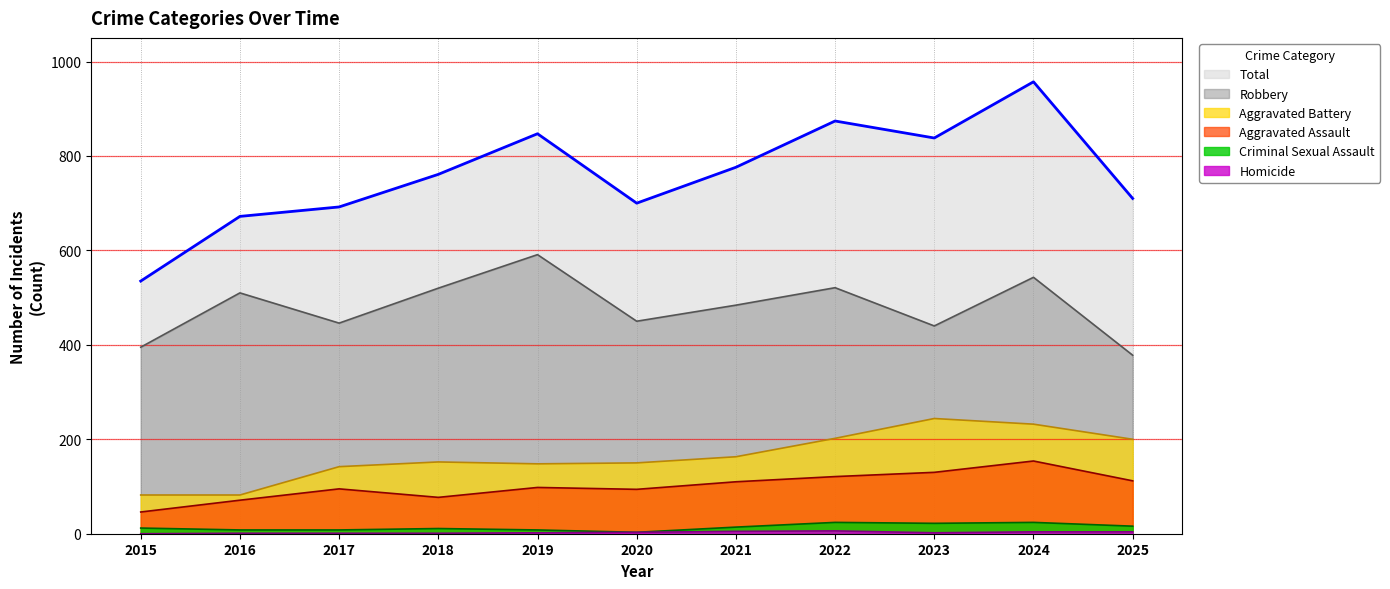

Which category has the lowest value in the Homicide series?

2015